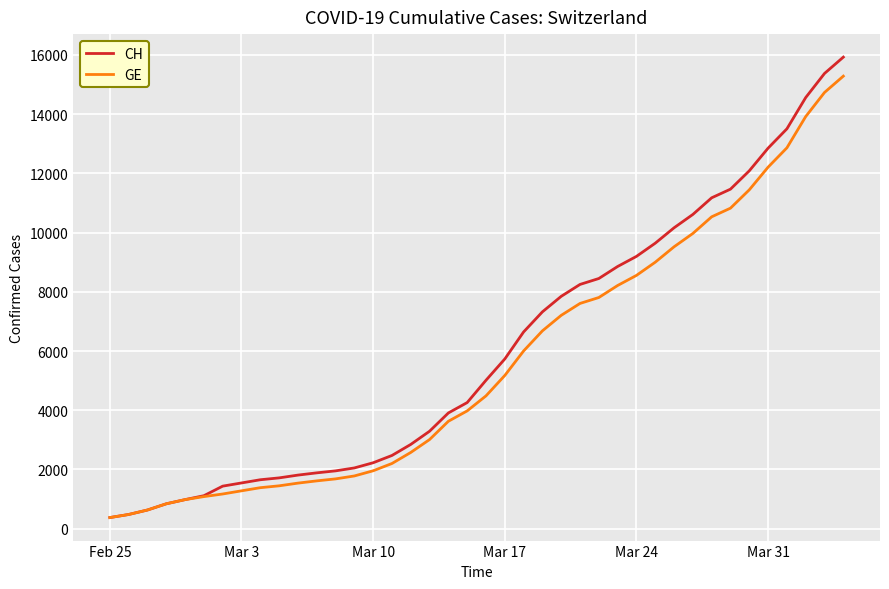

What is the smallest value displayed?

375